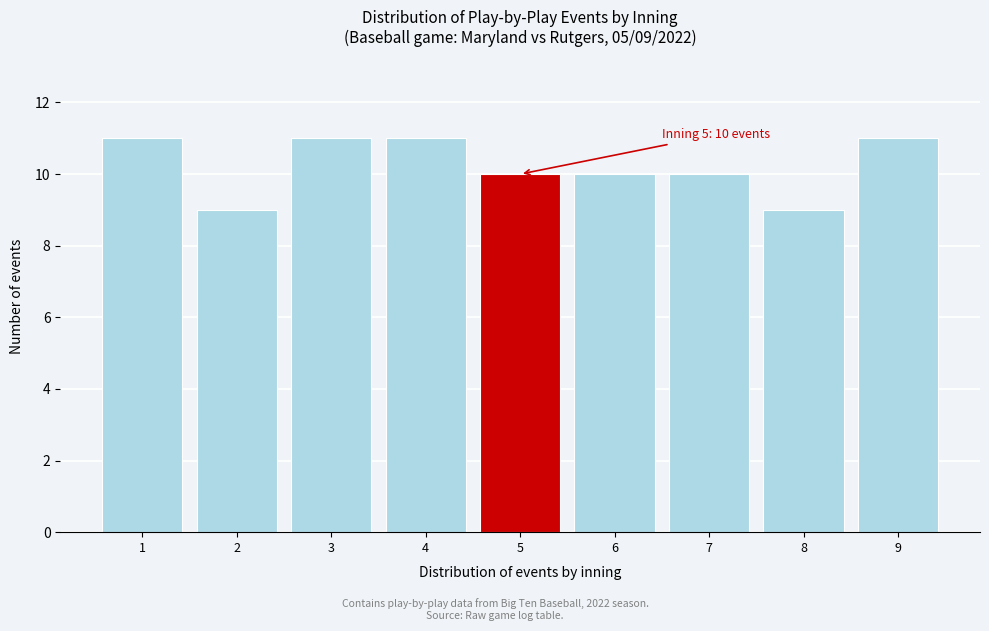

Reading left to right, what are all the values shown in this chart?

11	9	11	11	10	10	10	9	11